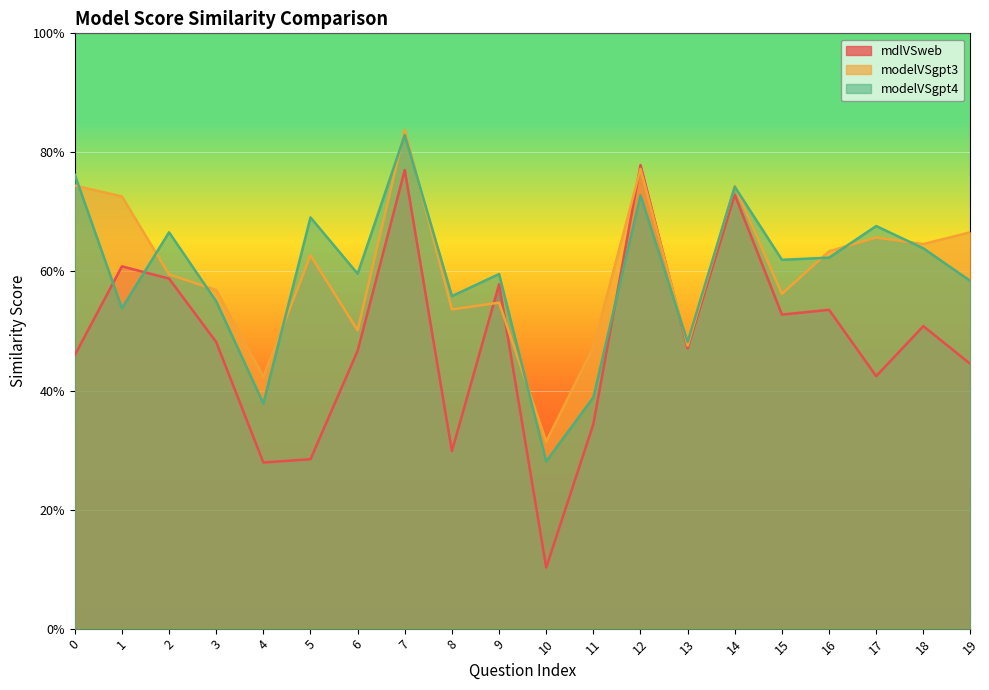

Is it true that modelVSgpt3 equals 0.3 at 10?

True